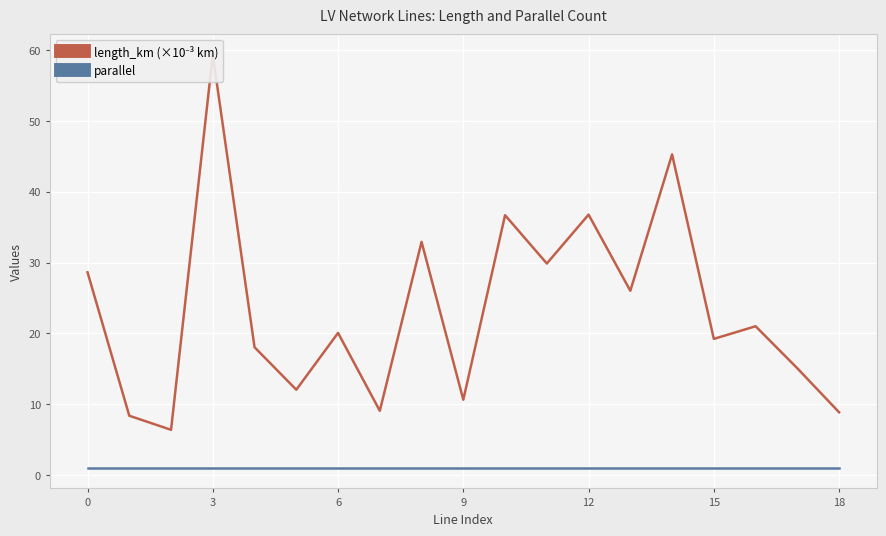

What is the highest value of the length_km (×10⁻³ km) series?

59.3